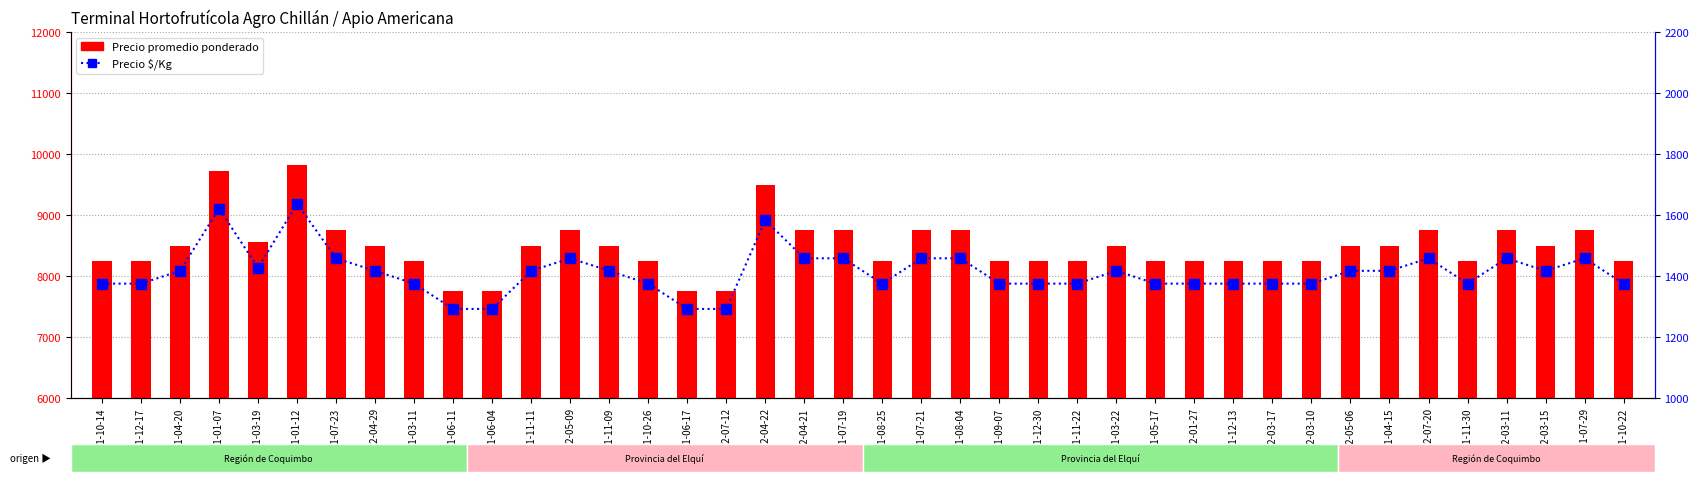

Does the chart contain stacked bars?

No